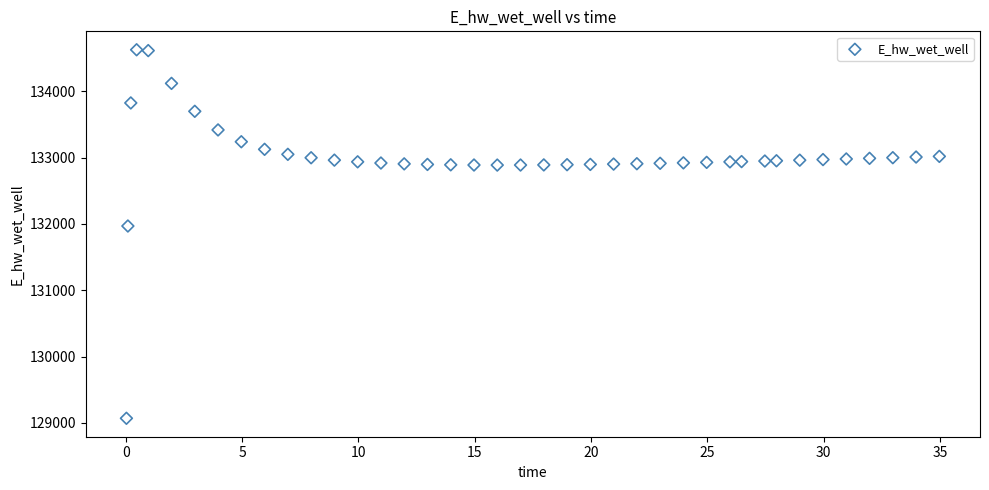

What is the range of Y values (max minus min)?

5555.9